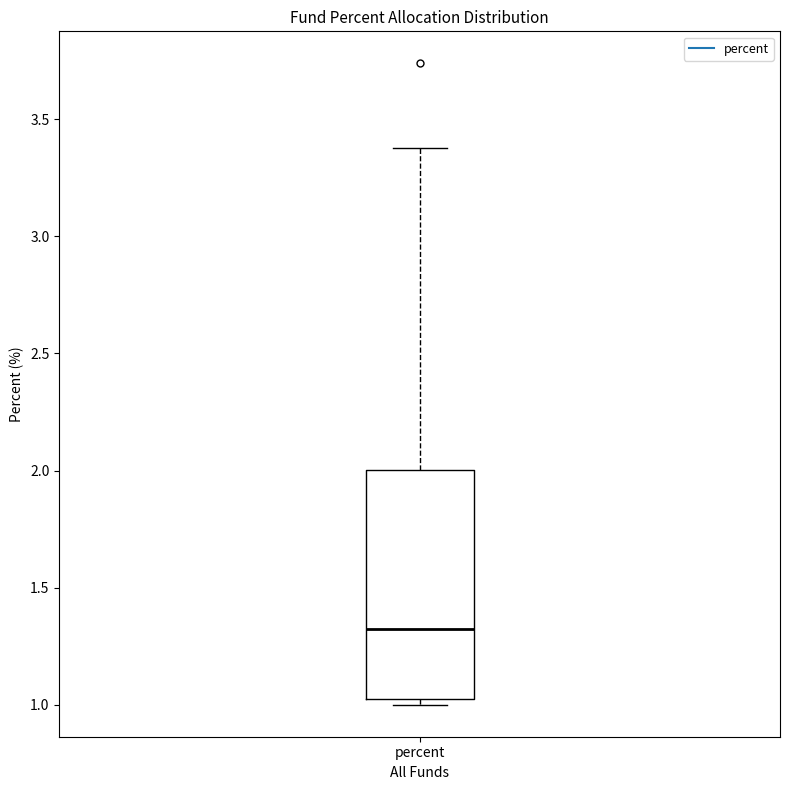

Read this box plot against the y-axis: the position of the median line, the range covered by the box, and the ends of both whiskers. The values are not printed on the chart, so give them approximately, as read against the axis.

median 1.35, box 1.00 to 2.00, whiskers 1.00 (just below the box's lower edge) to 3.40